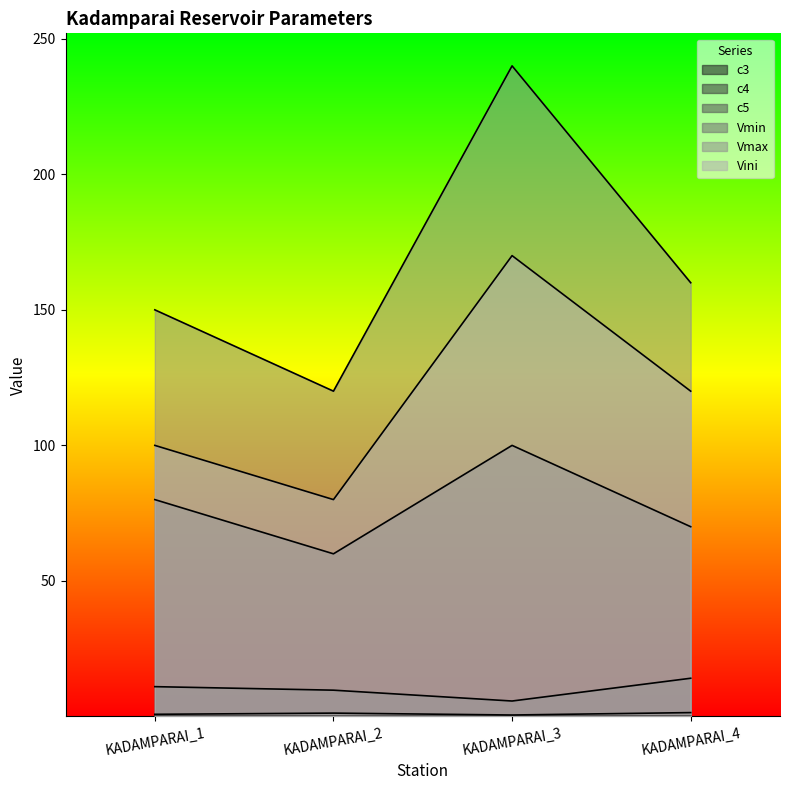

Reading left to right, list all the values displayed in this chart.

c3: 0.0	0.0	0.0	0.0
c4: 0.8	1.2	0.5	1.4
c5: 11.0	9.7	5.7	14.1
Vmin: 80.0	60.0	100.0	70.0
Vmax: 150.0	120.0	240.0	160.0
Vini: 100.0	80.0	170.0	120.0